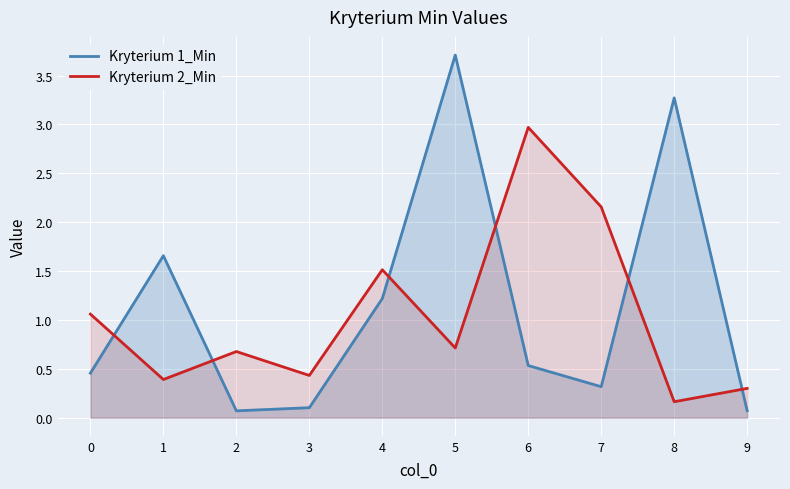

Reading left to right, extract all data points from this chart.

Kryterium 1_Min: 0.5	1.7	0.1	0.1	1.2	3.7	0.5	0.3	3.3	0.1
Kryterium 2_Min: 1.1	0.4	0.7	0.4	1.5	0.7	3.0	2.2	0.2	0.3